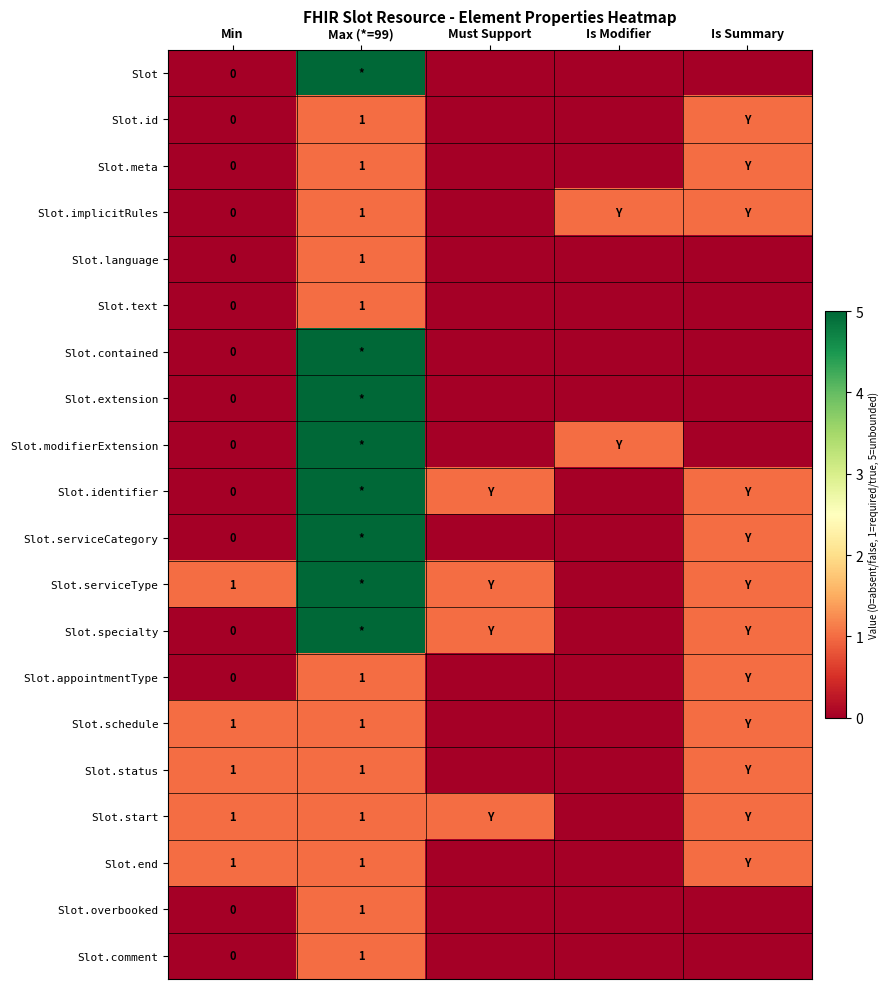

Is it true that Slot.start equals 0 at Min?

False